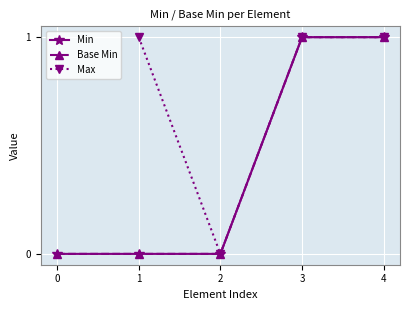

Which series has the largest total across all categories?

Min